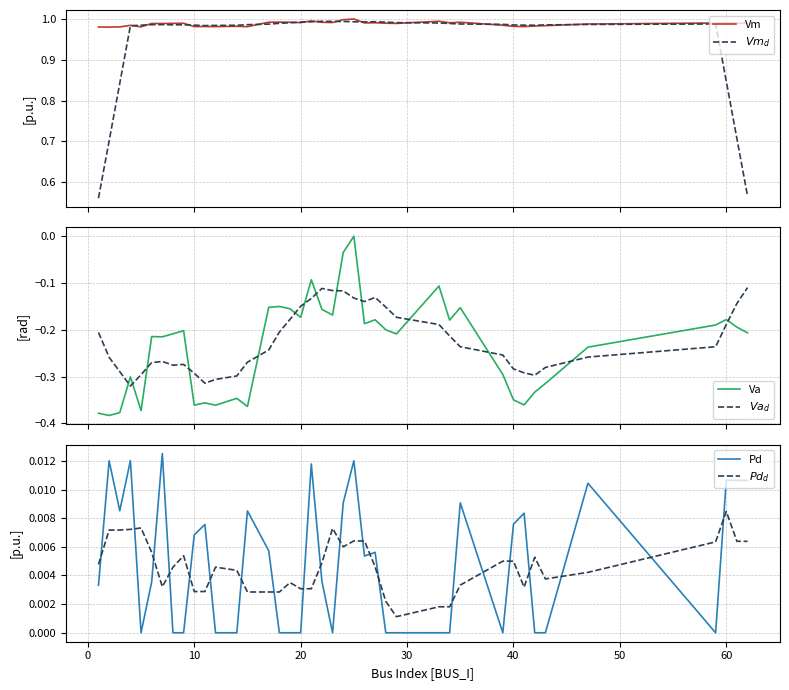

True or false: $Vm_d$ and Vm cross at least once.

True